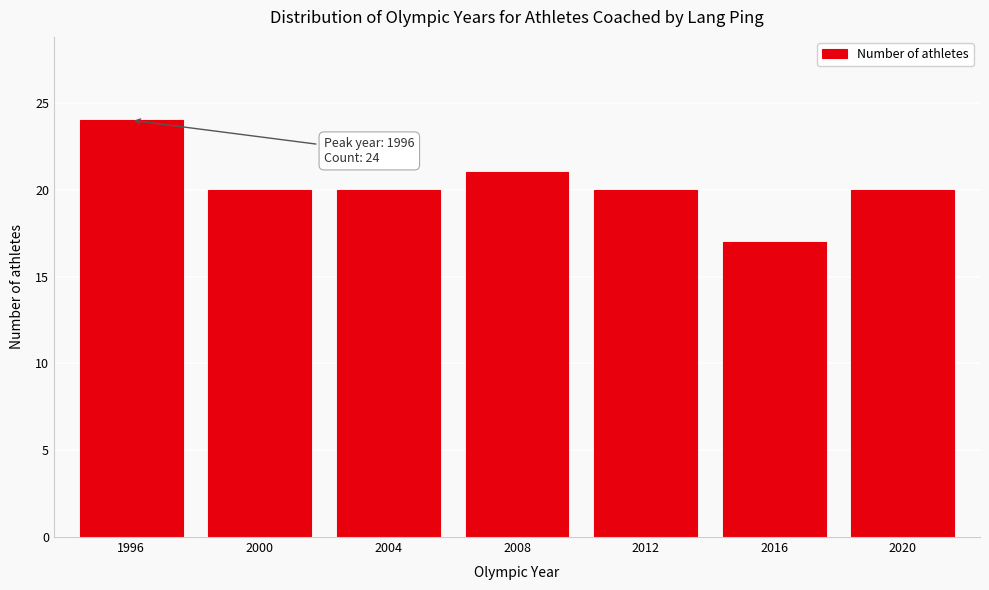

Reading left to right, transcribe all the data shown in this chart.

24	20	20	21	20	17	20